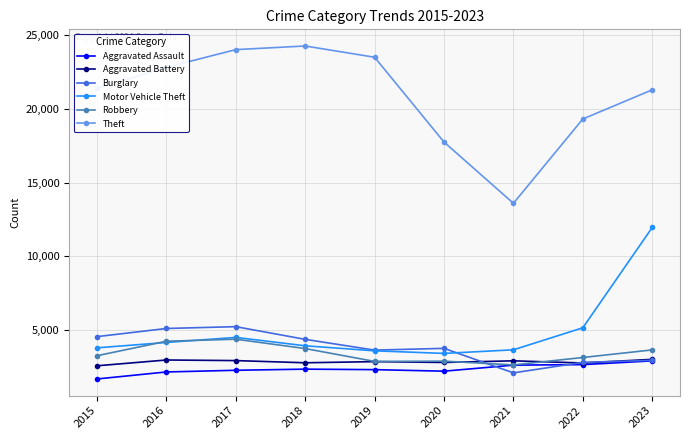

Is the value of Robbery at 2019 greater than the value of Burglary at 2020?

No